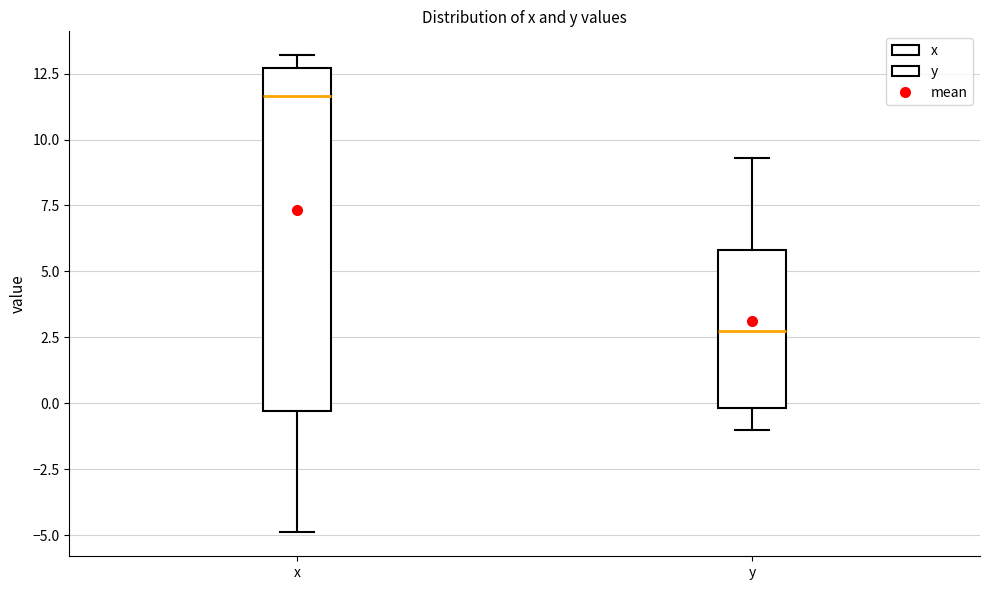

Reading left to right, read every box against the y-axis: the position of its median line, the range the box covers, and the ends of its whiskers. The values are not printed on the chart, so give them approximately, as read against the axis.

x: median 11.5, box -0.5 to 12.5, whiskers -5.0 to 13.0
y: median 3.0, box 0.0 to 6.0, whiskers -1.0 to 9.5